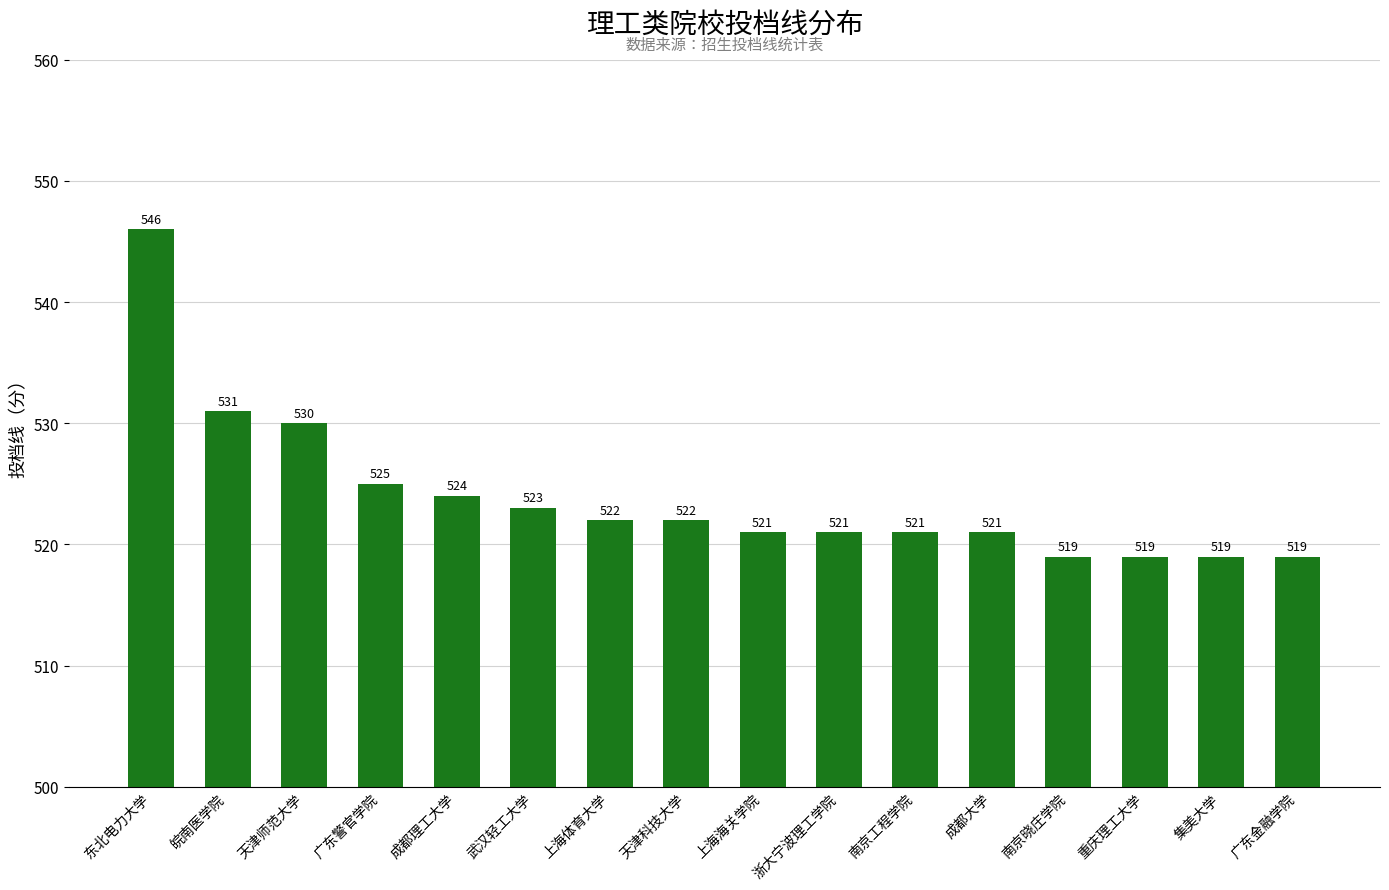

Where is the data nearest to the value 532?

皖南医学院